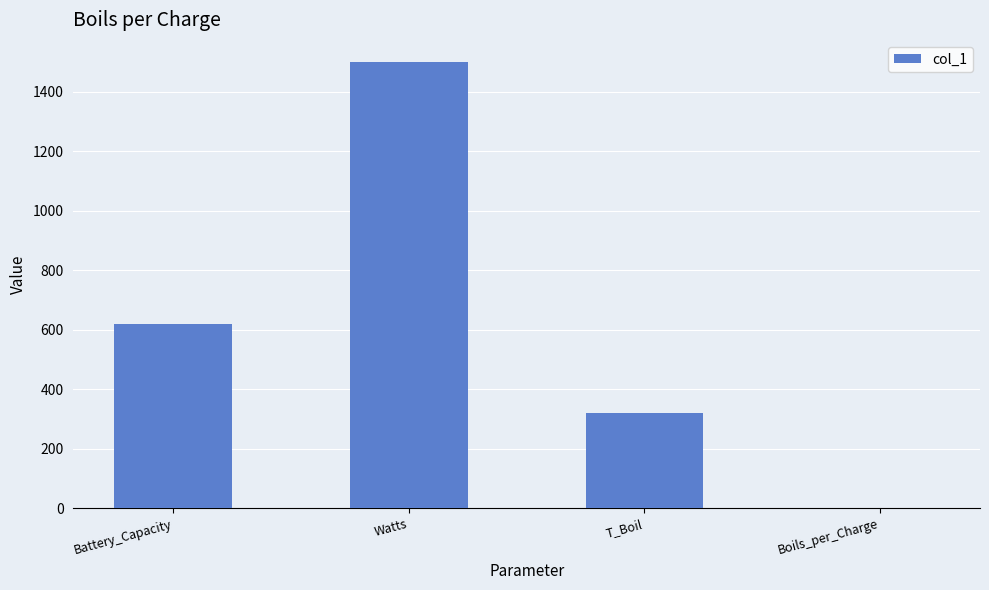

What is the change in value from Watts to Boils_per_Charge?

-1500.0